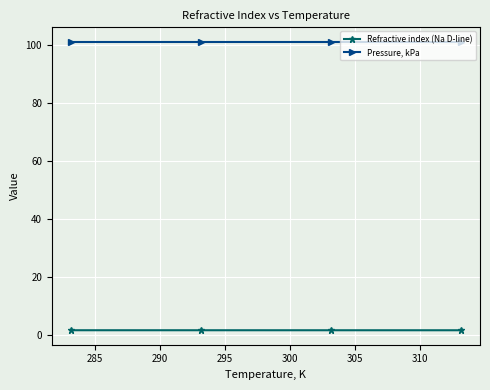

At how many categories does at least one series exceed 40?

4